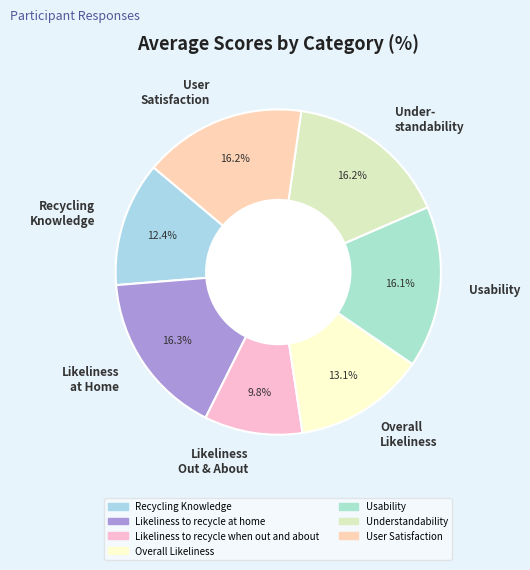

Combined, do Usability and User Satisfaction account for over 50%?

No